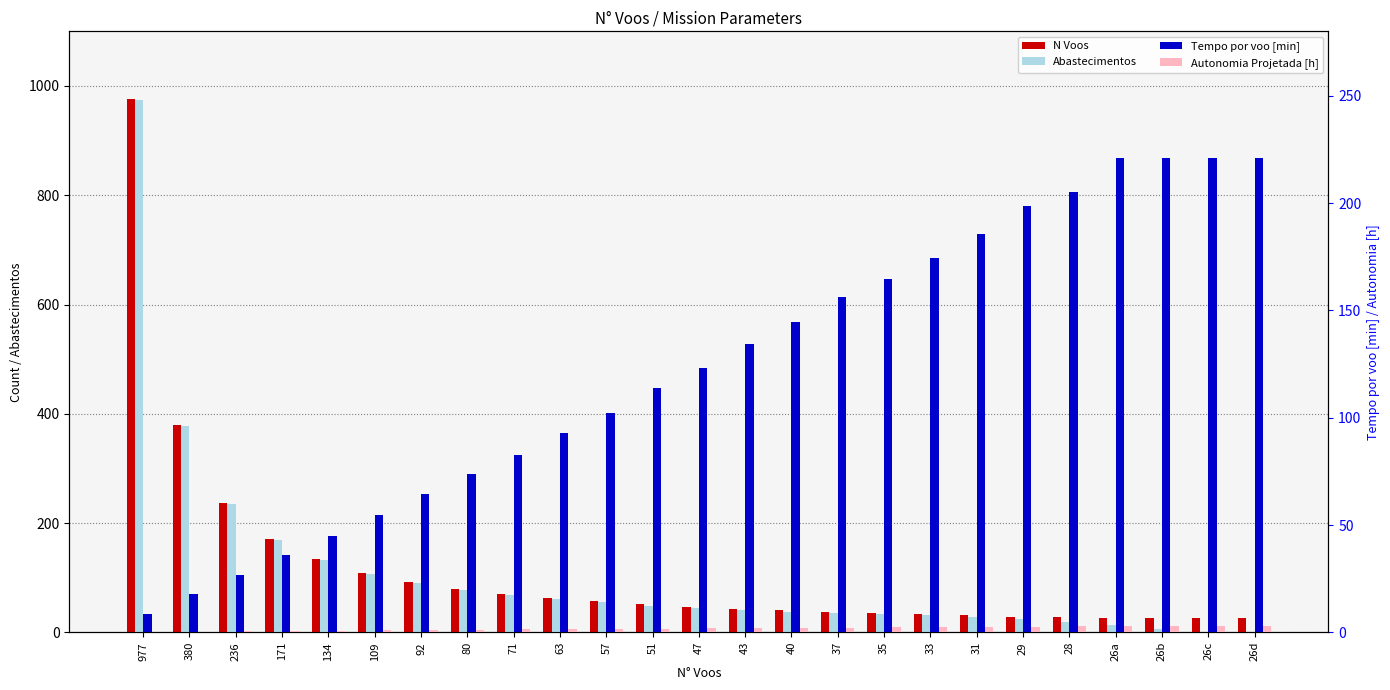

Which category has the highest value in the Abastecimentos series?

977